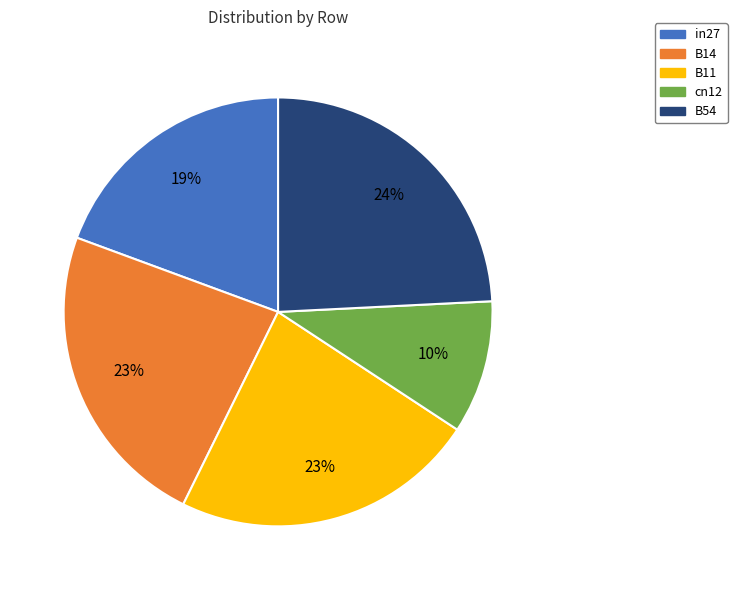

To the nearest percent, what portion does B14 represent?

23%